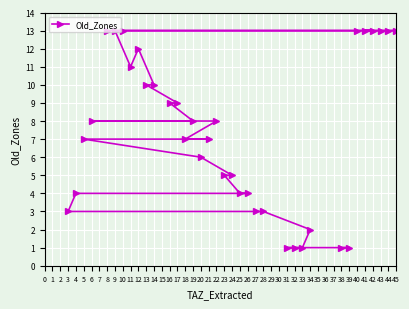

Reading left to right, what are all the values shown in this chart?

3=3	4=4	5=7	6=8	8=13	9=13	10=13	11=11	12=12	13=10	14=10	16=9	17=9	18=7	19=8	20=6	21=7	22=8	23=5	24=5	25=4	26=4	27=3	28=3	31=1	32=1	33=1	34=2	38=1	39=1	40=13	41=13	42=13	43=13	44=13	45=13